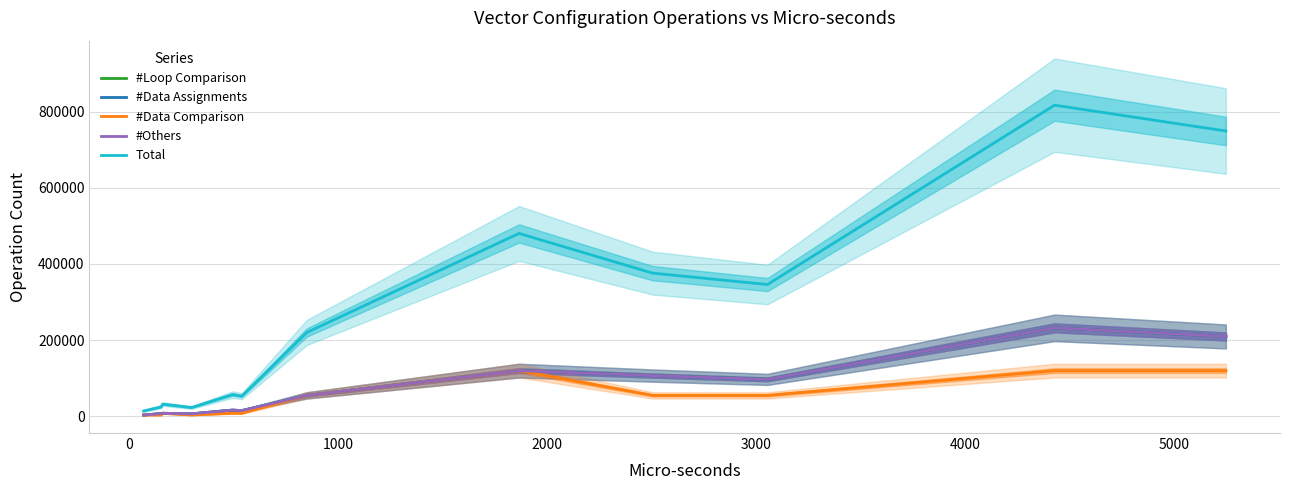

How many lines are shown in the chart?

5